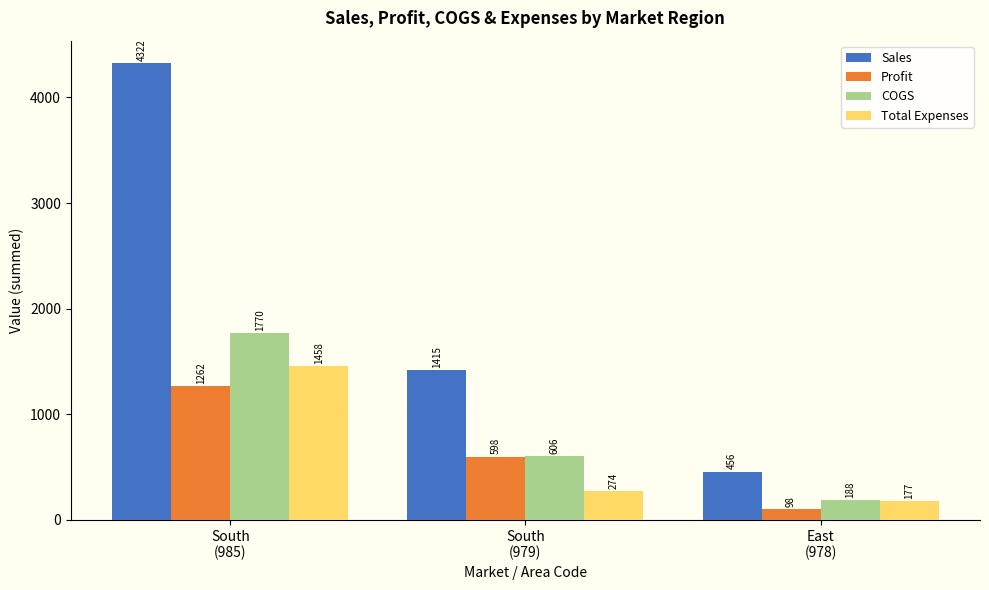

Which series has the largest range (max minus min)?

Sales